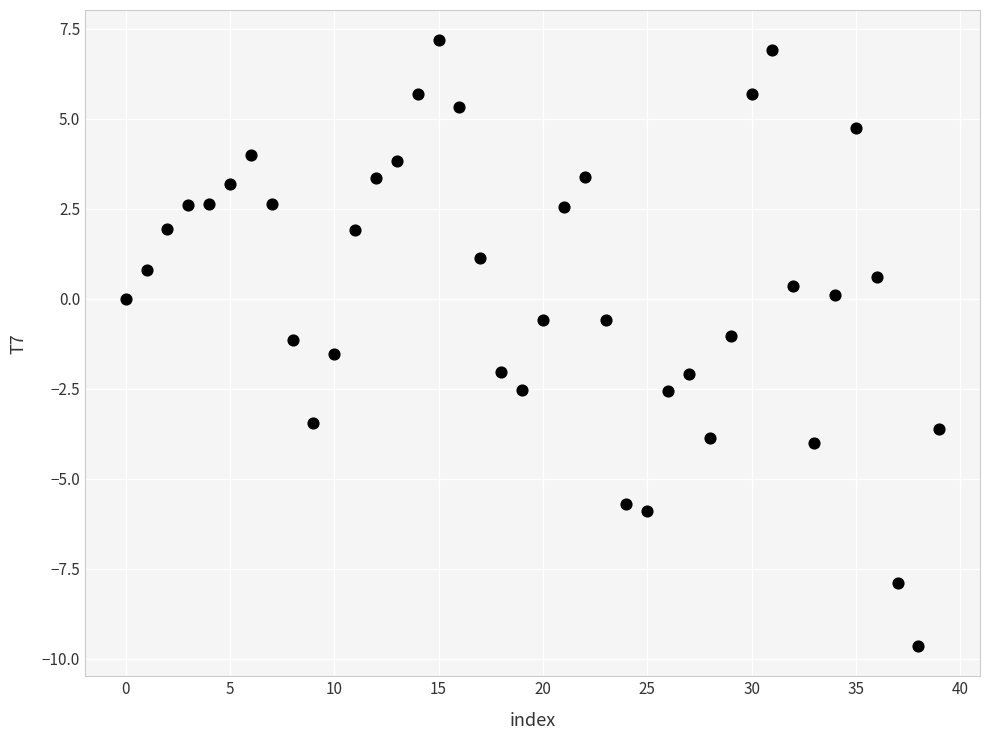

What is the range of Y values (max minus min)?

16.8